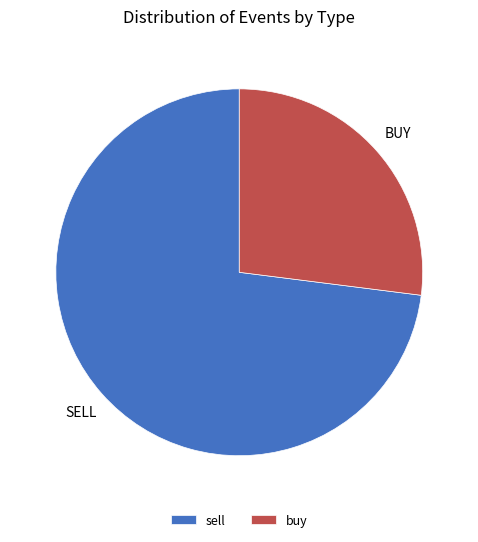

Approximately how many times larger is the value at buy compared to sell?

0.4